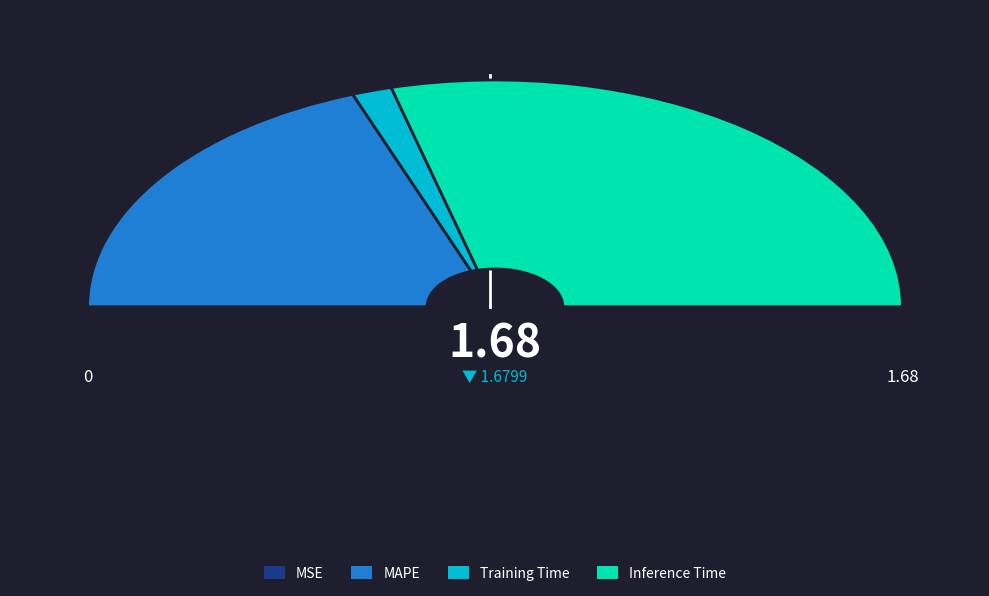

Count the number of slices in the pie.

4